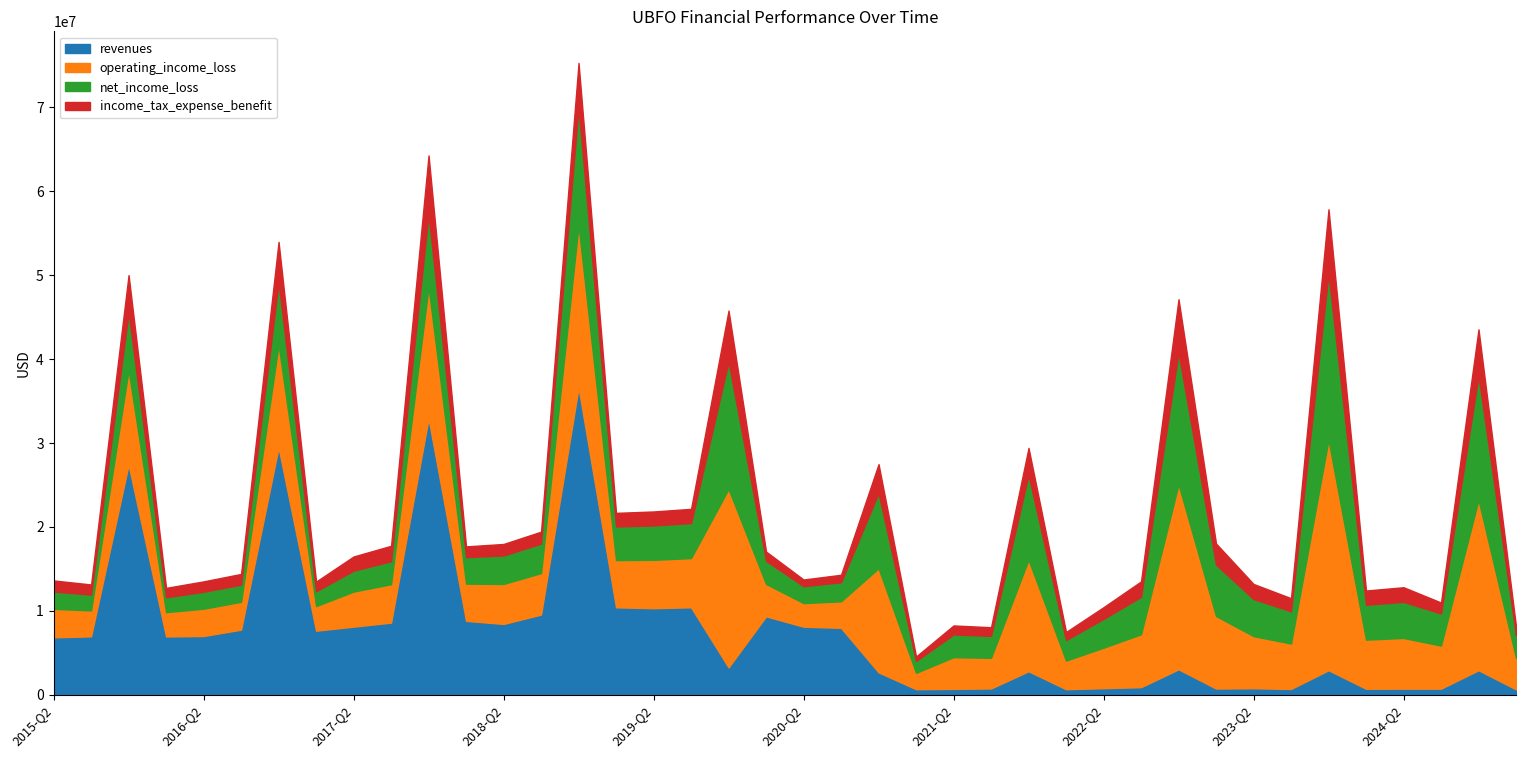

True or false: income_tax_expense_benefit and operating_income_loss cross at least once.

False